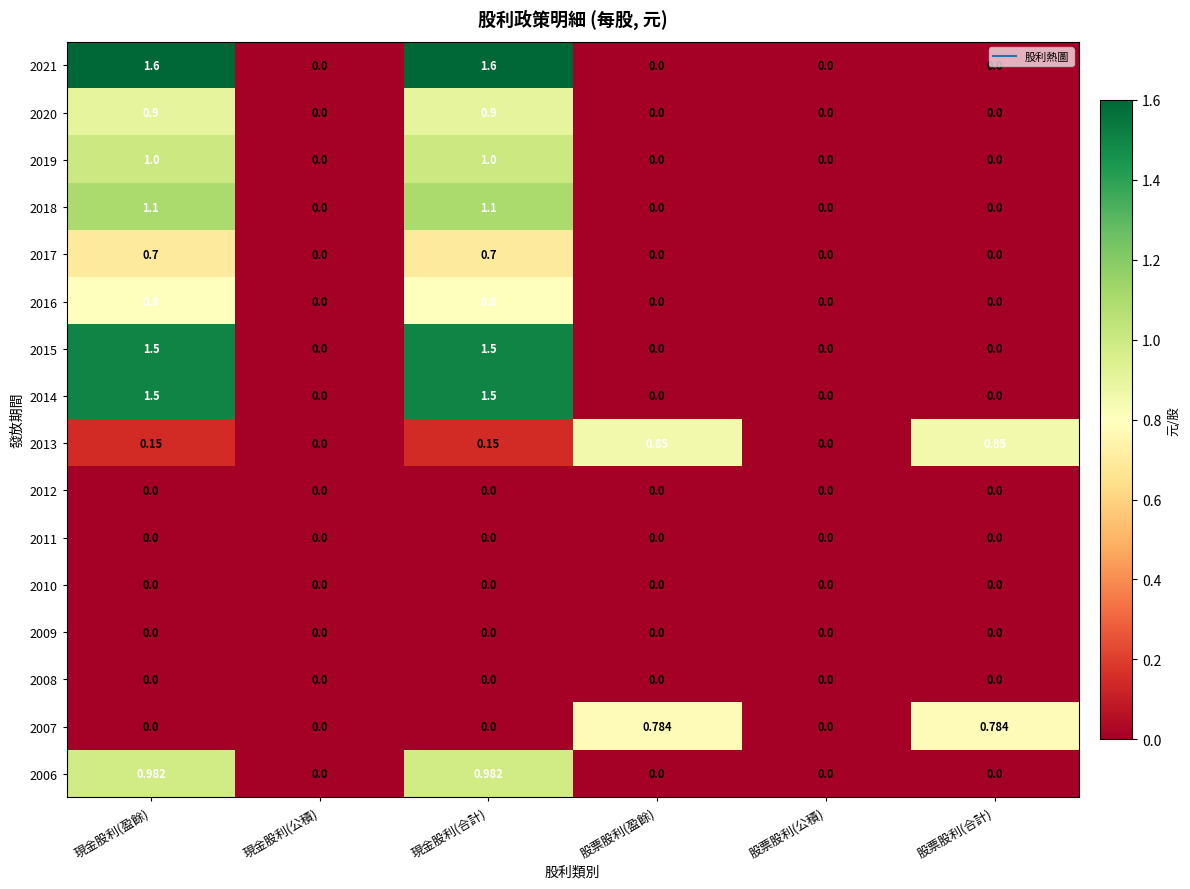

Reading right to left, what are all the values shown in this chart?

2021: 股票股利(合計)=0.0	股票股利(公積)=0.0	股票股利(盈餘)=0.0	現金股利(合計)=1.6	現金股利(公積)=0.0	現金股利(盈餘)=1.6
2020: 股票股利(合計)=0.0	股票股利(公積)=0.0	股票股利(盈餘)=0.0	現金股利(合計)=0.9	現金股利(公積)=0.0	現金股利(盈餘)=0.9
2019: 股票股利(合計)=0.0	股票股利(公積)=0.0	股票股利(盈餘)=0.0	現金股利(合計)=1.0	現金股利(公積)=0.0	現金股利(盈餘)=1.0
2018: 股票股利(合計)=0.0	股票股利(公積)=0.0	股票股利(盈餘)=0.0	現金股利(合計)=1.1	現金股利(公積)=0.0	現金股利(盈餘)=1.1
2017: 股票股利(合計)=0.0	股票股利(公積)=0.0	股票股利(盈餘)=0.0	現金股利(合計)=0.7	現金股利(公積)=0.0	現金股利(盈餘)=0.7
2016: 股票股利(合計)=0.0	股票股利(公積)=0.0	股票股利(盈餘)=0.0	現金股利(合計)=0.8	現金股利(公積)=0.0	現金股利(盈餘)=0.8
2015: 股票股利(合計)=0.0	股票股利(公積)=0.0	股票股利(盈餘)=0.0	現金股利(合計)=1.5	現金股利(公積)=0.0	現金股利(盈餘)=1.5
2014: 股票股利(合計)=0.0	股票股利(公積)=0.0	股票股利(盈餘)=0.0	現金股利(合計)=1.5	現金股利(公積)=0.0	現金股利(盈餘)=1.5
2013: 股票股利(合計)=0.8	股票股利(公積)=0.0	股票股利(盈餘)=0.8	現金股利(合計)=0.1	現金股利(公積)=0.0	現金股利(盈餘)=0.1
2012: 股票股利(合計)=0.0	股票股利(公積)=0.0	股票股利(盈餘)=0.0	現金股利(合計)=0.0	現金股利(公積)=0.0	現金股利(盈餘)=0.0
2011: 股票股利(合計)=0.0	股票股利(公積)=0.0	股票股利(盈餘)=0.0	現金股利(合計)=0.0	現金股利(公積)=0.0	現金股利(盈餘)=0.0
2010: 股票股利(合計)=0.0	股票股利(公積)=0.0	股票股利(盈餘)=0.0	現金股利(合計)=0.0	現金股利(公積)=0.0	現金股利(盈餘)=0.0
2009: 股票股利(合計)=0.0	股票股利(公積)=0.0	股票股利(盈餘)=0.0	現金股利(合計)=0.0	現金股利(公積)=0.0	現金股利(盈餘)=0.0
2008: 股票股利(合計)=0.0	股票股利(公積)=0.0	股票股利(盈餘)=0.0	現金股利(合計)=0.0	現金股利(公積)=0.0	現金股利(盈餘)=0.0
2007: 股票股利(合計)=0.8	股票股利(公積)=0.0	股票股利(盈餘)=0.8	現金股利(合計)=0.0	現金股利(公積)=0.0	現金股利(盈餘)=0.0
2006: 股票股利(合計)=0.0	股票股利(公積)=0.0	股票股利(盈餘)=0.0	現金股利(合計)=1.0	現金股利(公積)=0.0	現金股利(盈餘)=1.0